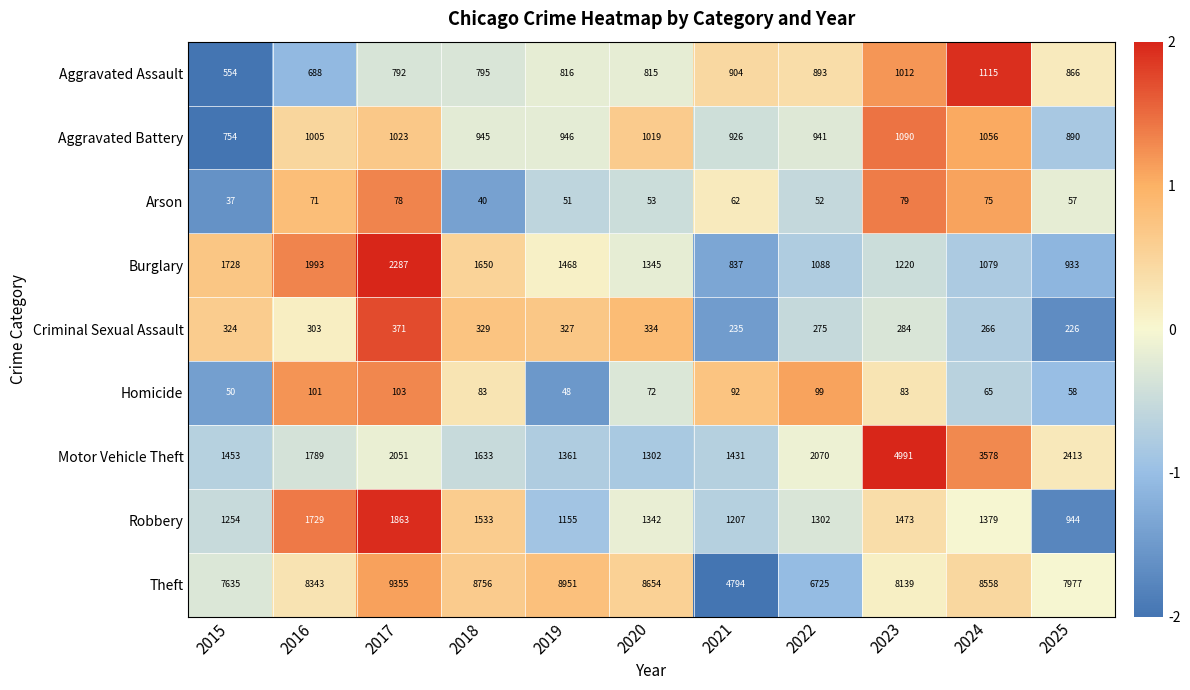

How many series are shown in this chart?

9